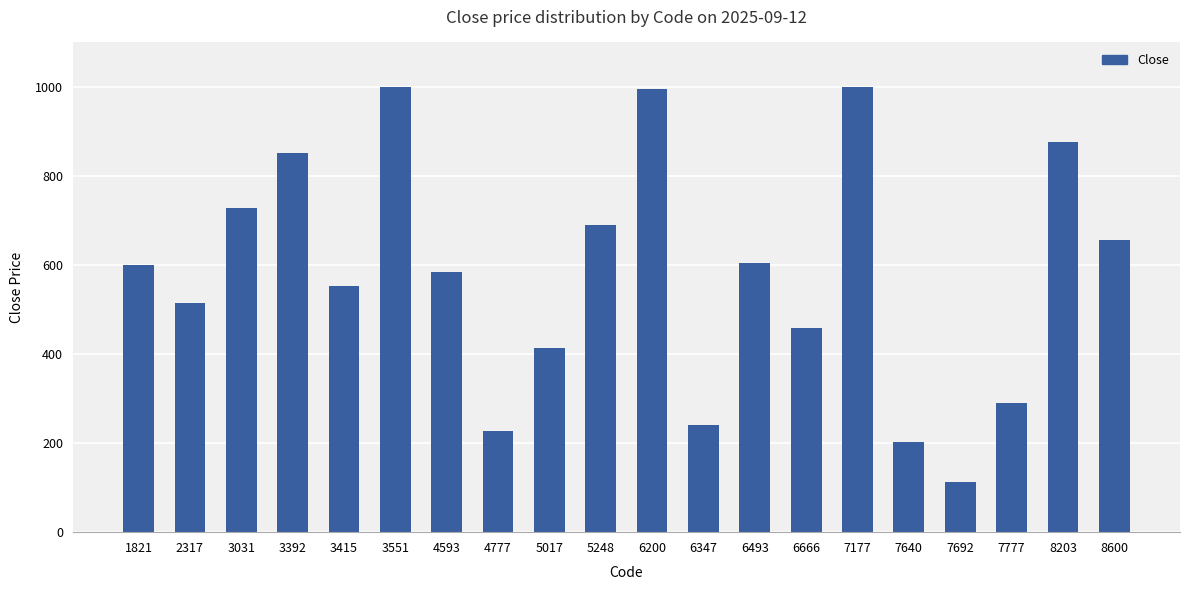

What is the maximum value shown in the chart?

999